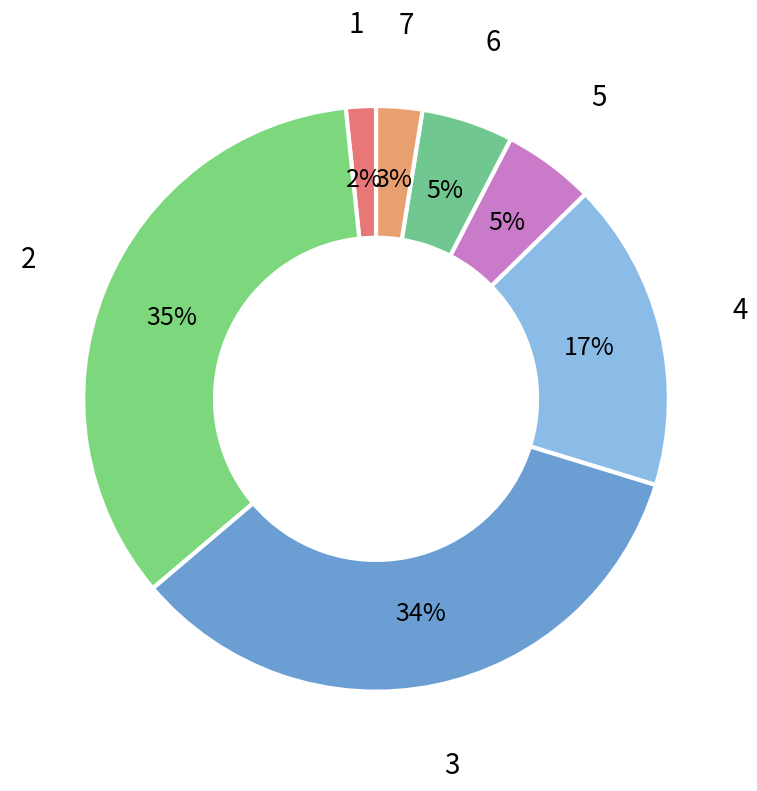

To the nearest percent, what is the average slice percentage?

14%